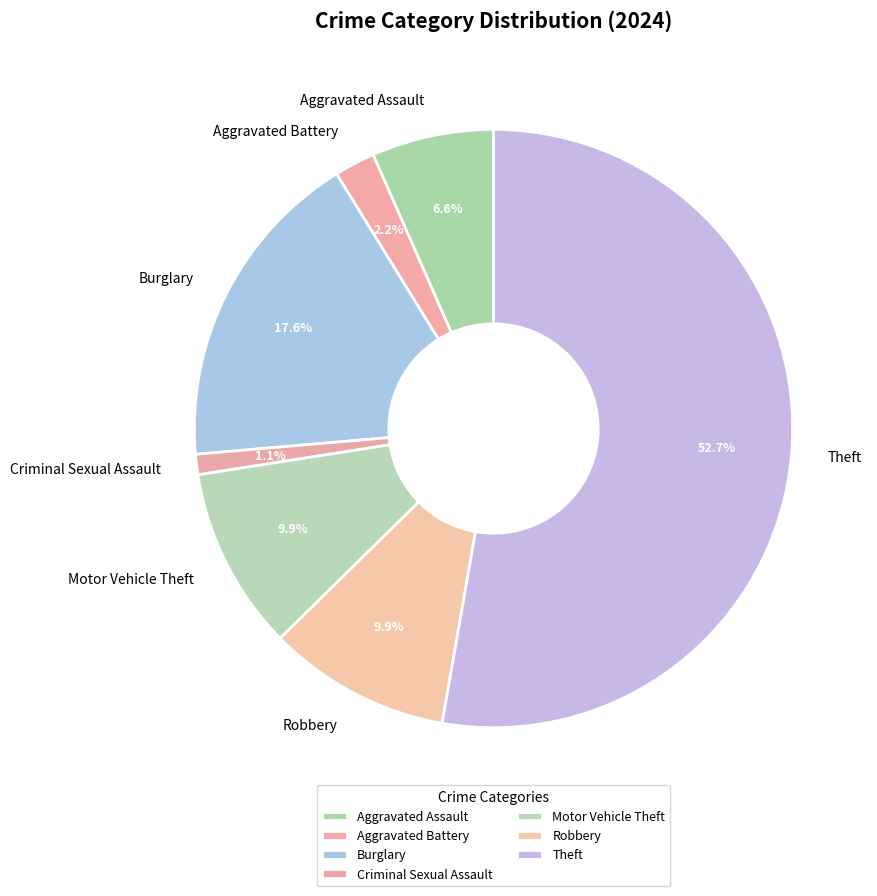

To the nearest percent, what is the average slice percentage?

14%